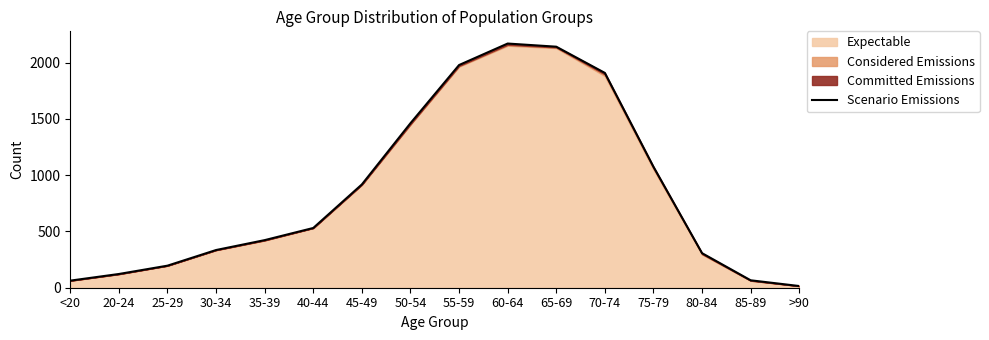

What is the value of the 3rd point from the left?

196